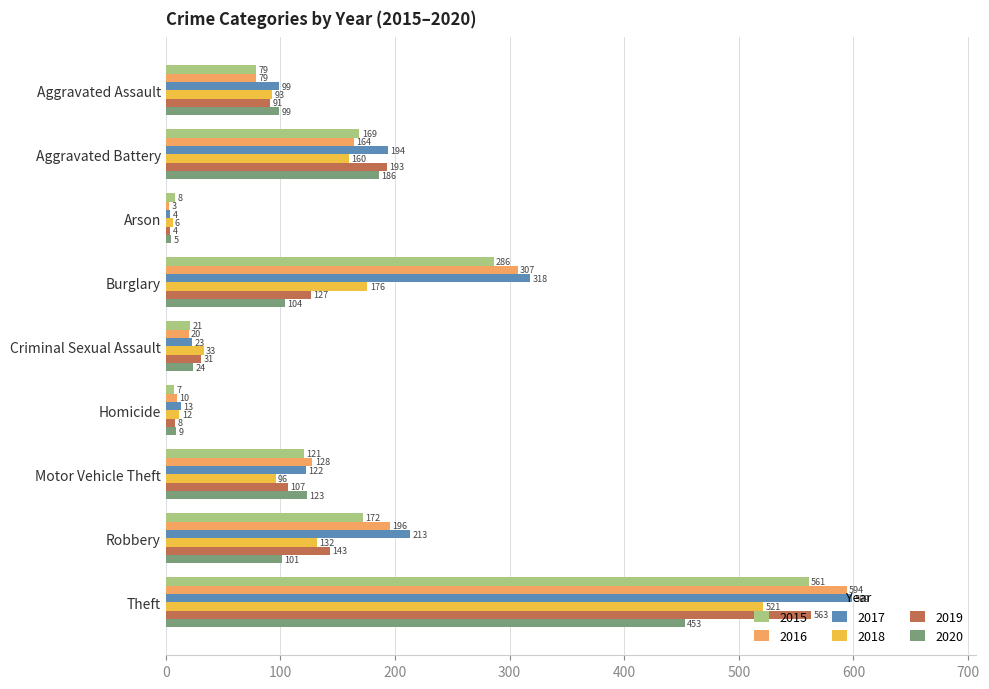

What is the difference between the second highest and second lowest values in the 2016 series?

297